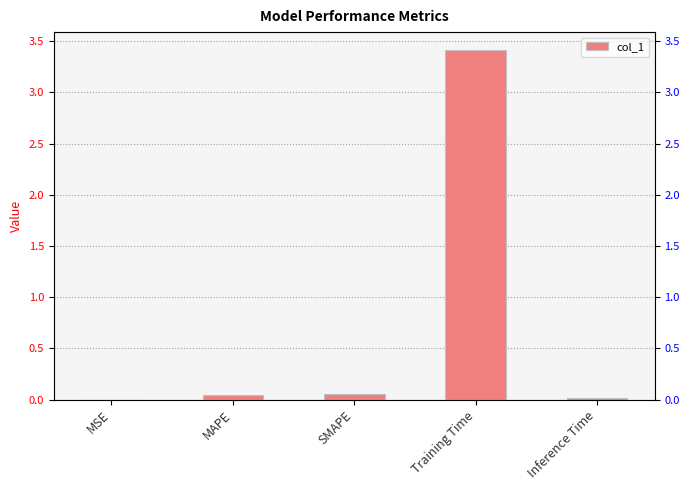

What is the label of the 5th bar from the right?

MSE